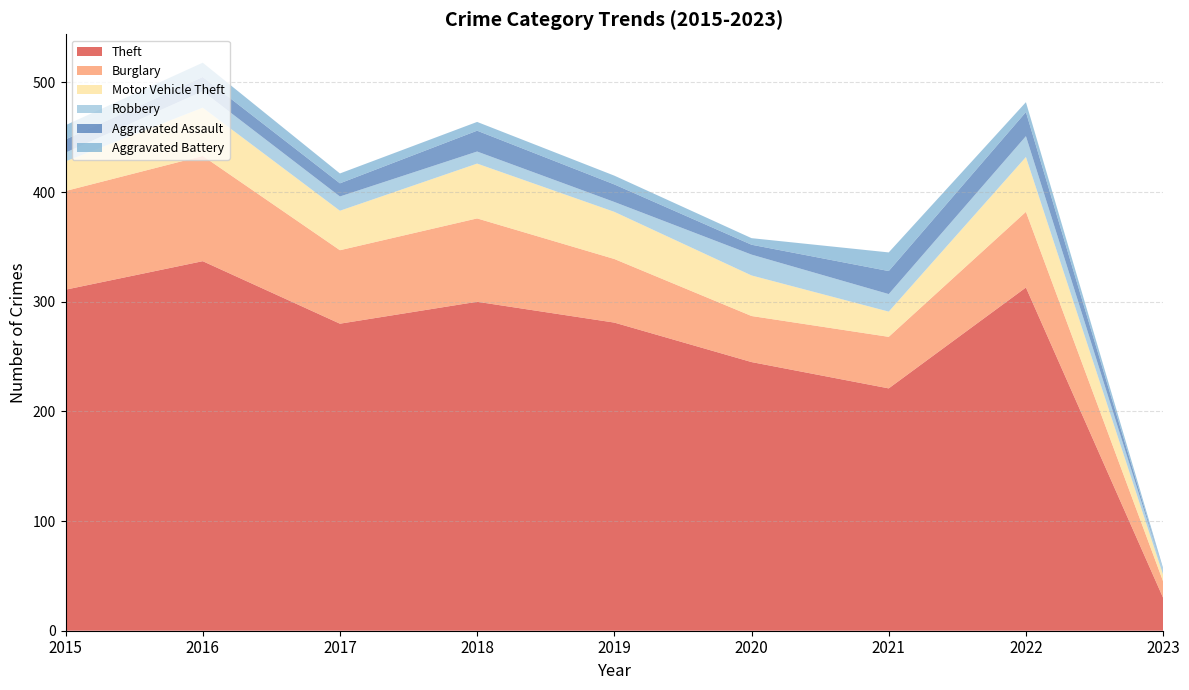

Which series has the largest total across all categories?

Theft